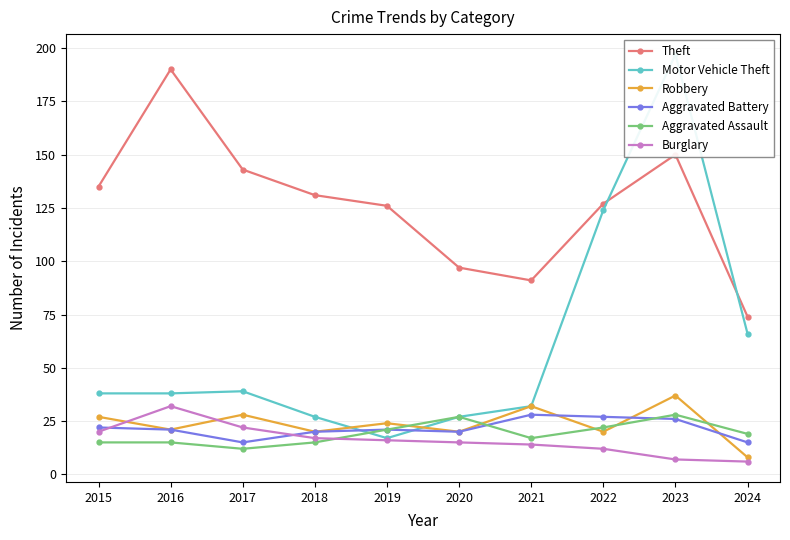

Is it true that Theft equals 127 at 2022?

True